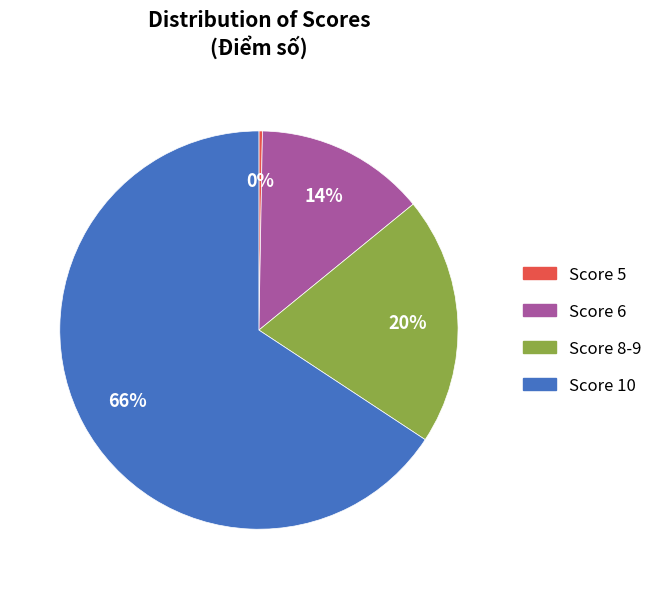

Is there a majority slice in this chart?

Yes